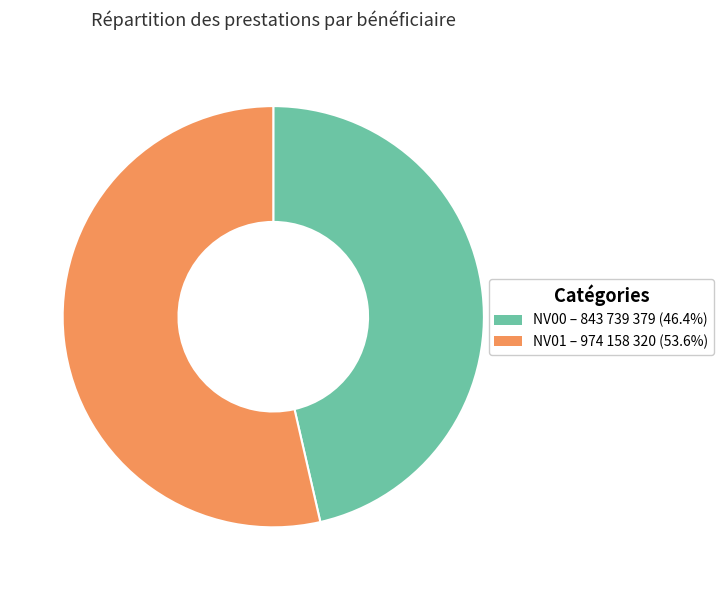

Which category has the smallest portion of the pie?

NV00